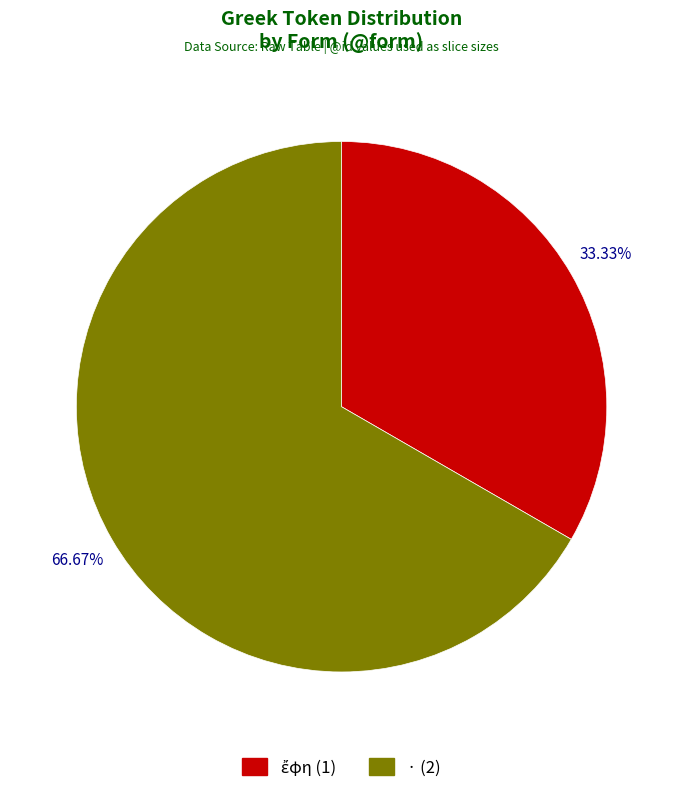

How many segments does this pie chart have?

2